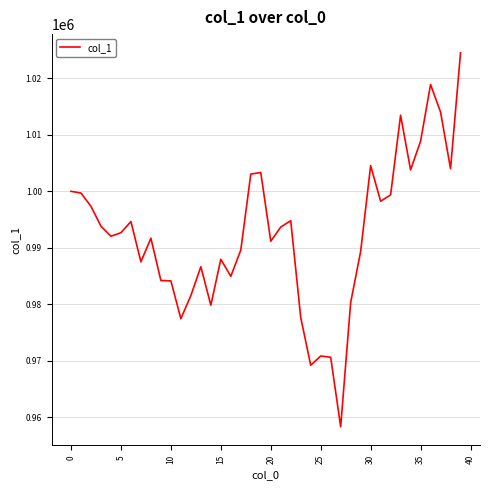

What is the minimum value shown in the chart?

958296.4